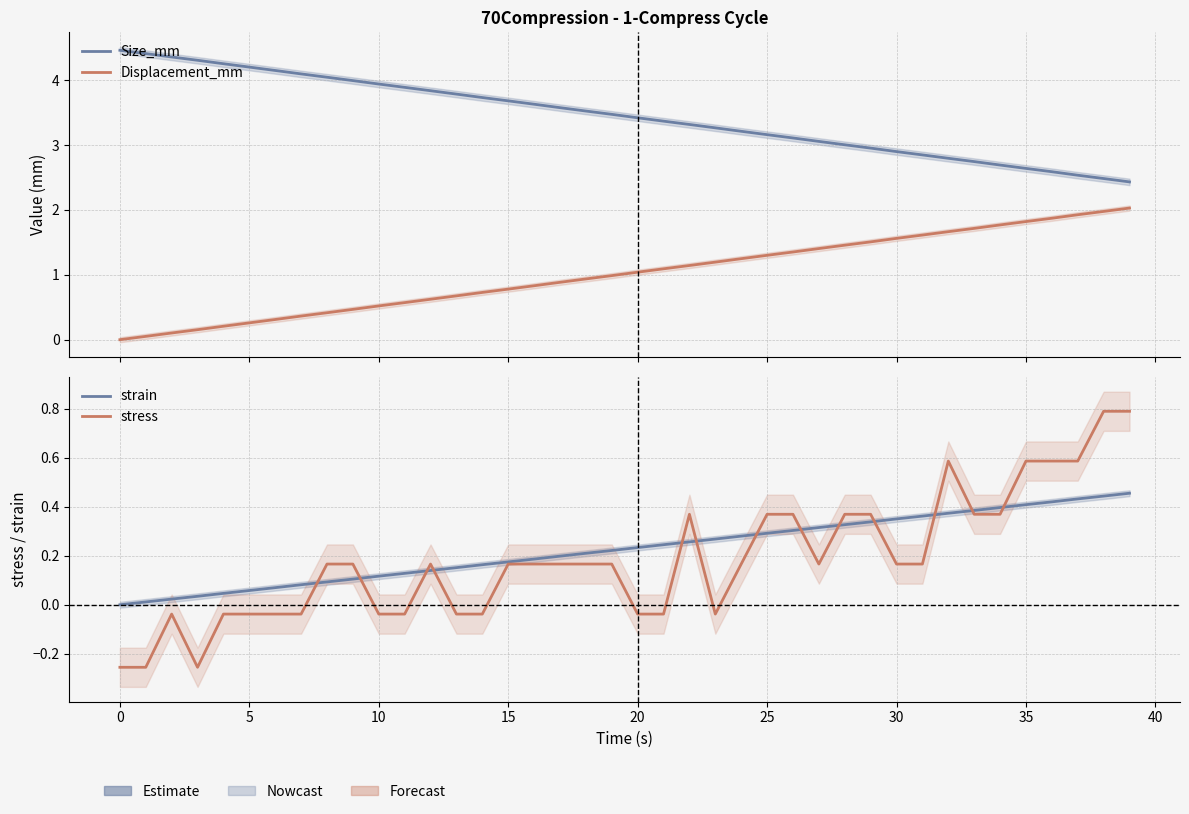

What is the lowest value of the stress series?

-0.3